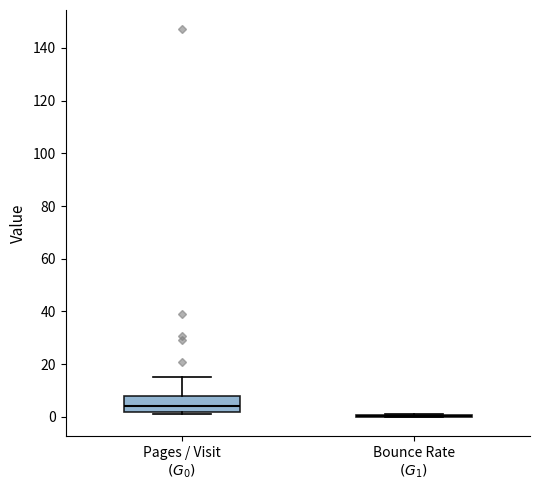

Reading left to right, read every box against the y-axis: the position of its median line, the range the box covers, and the ends of its whiskers. The values are not printed on the chart, so give them approximately, as read against the axis.

Pages / Visit $(G_0)$: median 4, box 2 to 8, whiskers 2 (just below the box's lower edge) to 16
Bounce Rate $(G_1)$: box collapsed to a line at 0, whiskers 0 to 2